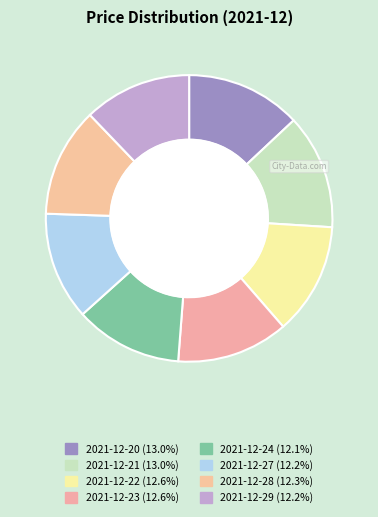

Which has a higher value, 2021-12-27 or 2021-12-24?

2021-12-27